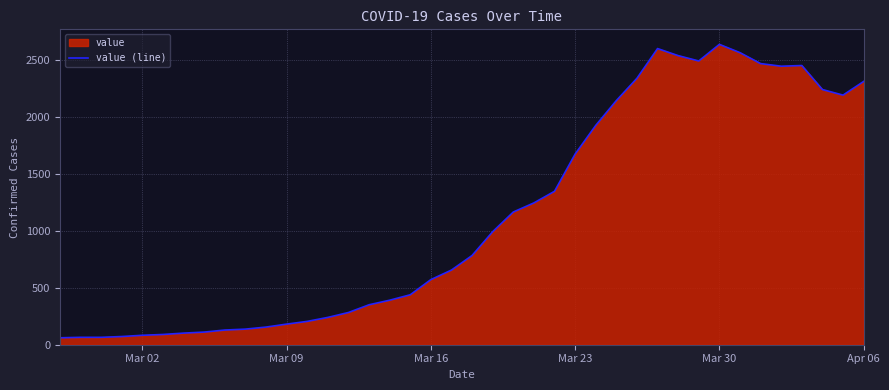

What is the minimum value shown in the chart?

61